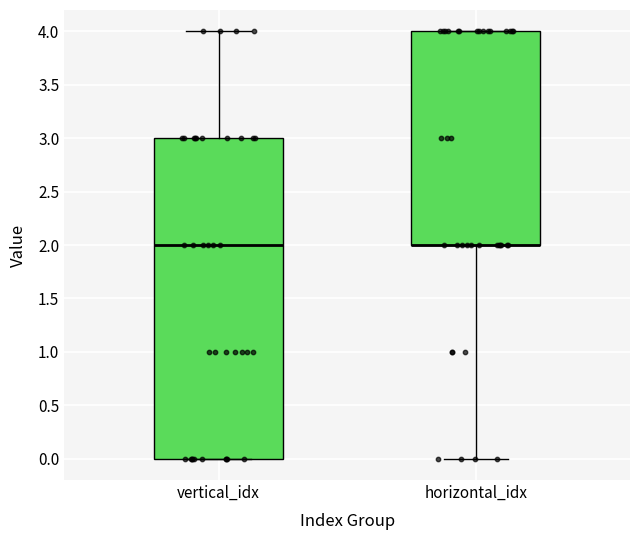

Where is the lower edge of the box for horizontal_idx on the y-axis? The values are not printed on the chart, so give them approximately, as read against the axis.

2